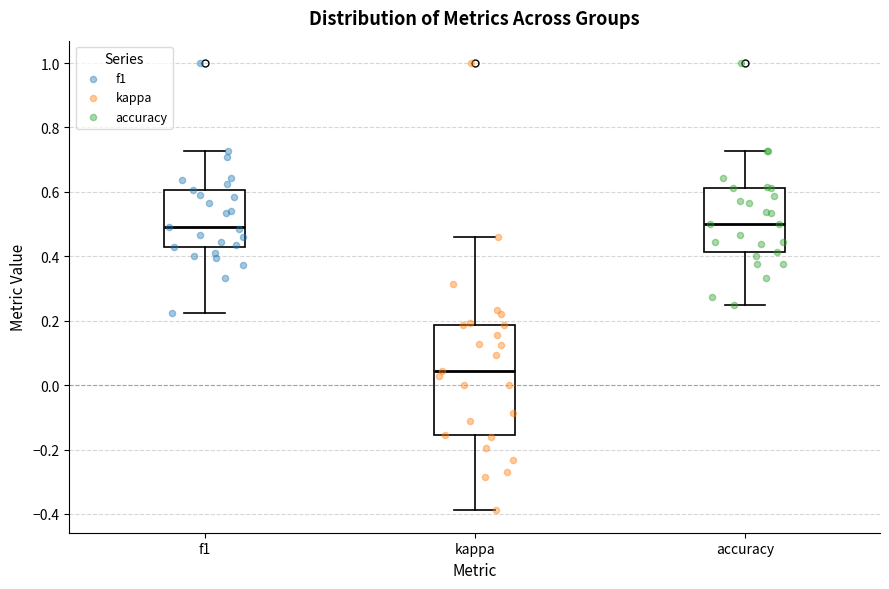

Where is the upper edge of the box for accuracy on the y-axis? The values are not printed on the chart, so give them approximately, as read against the axis.

0.62